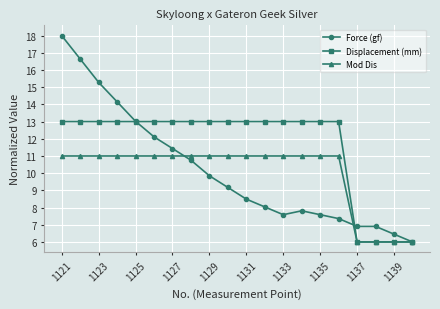

Which series has the largest range (max minus min)?

Force (gf)